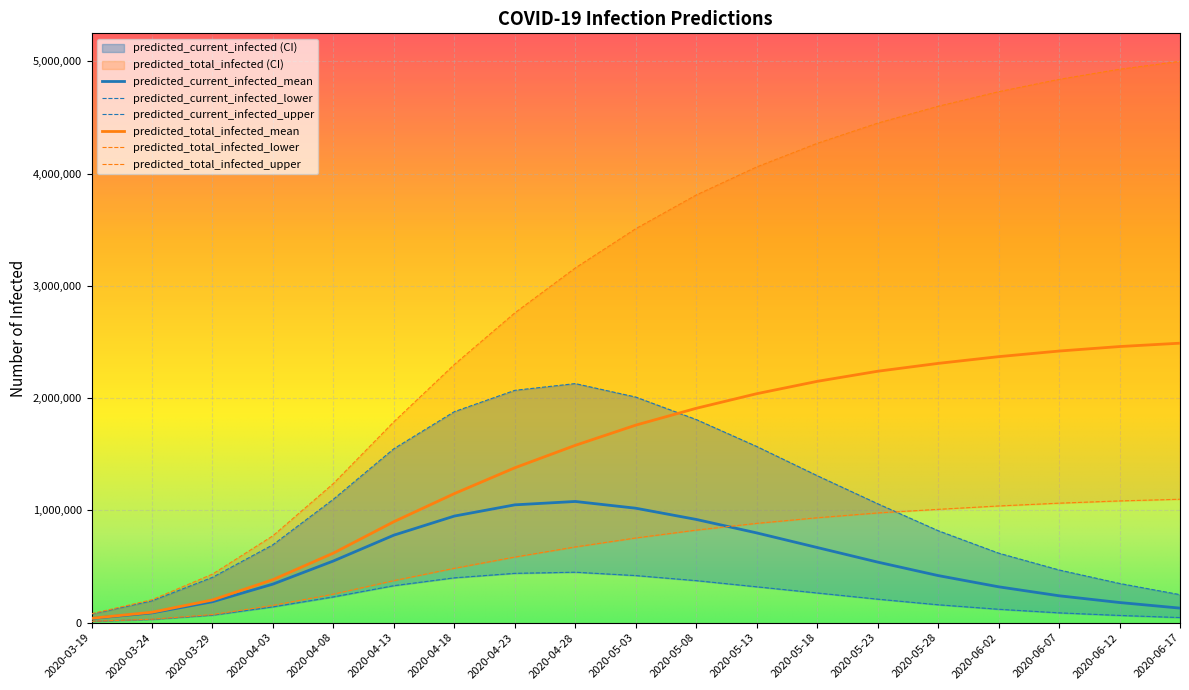

What is the total value across all series at 2020-06-12?

9070000